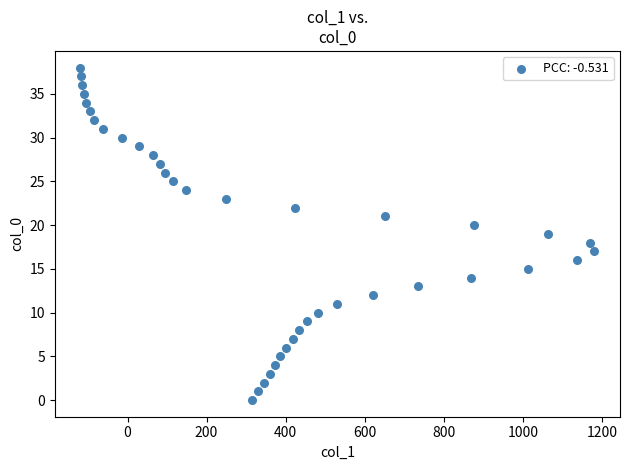

What is the range of X values (max minus min)?

1300